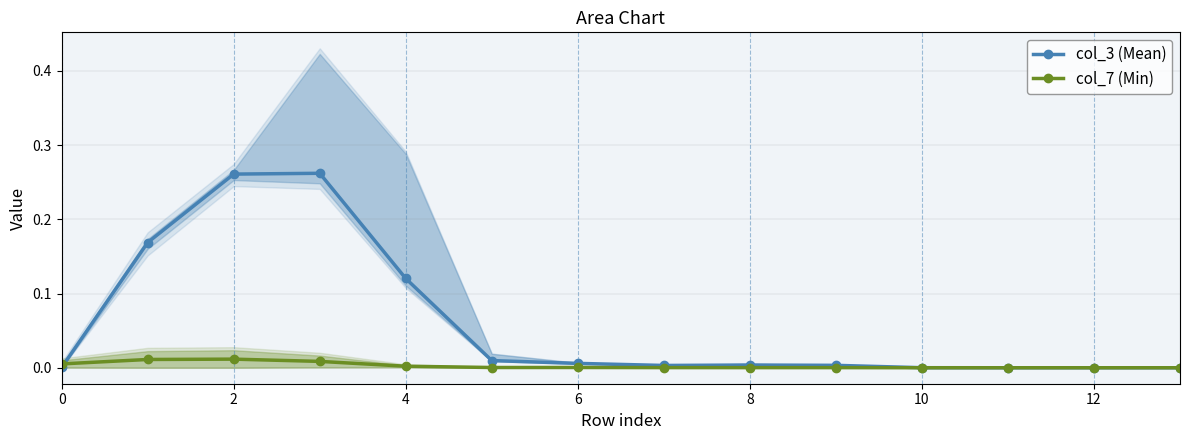

The col_3 (Mean) series shows -0.1 at 12. True or false?

False